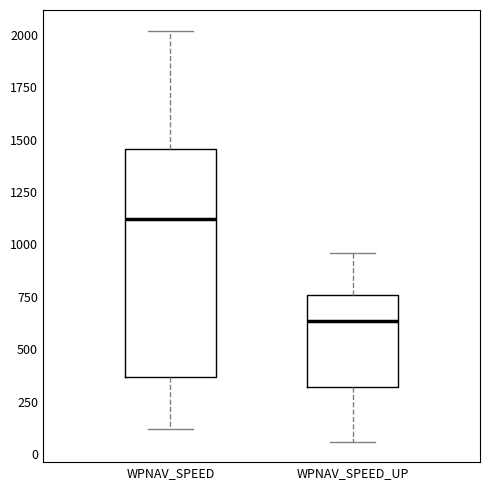

Which box's median line is the highest?

WPNAV_SPEED